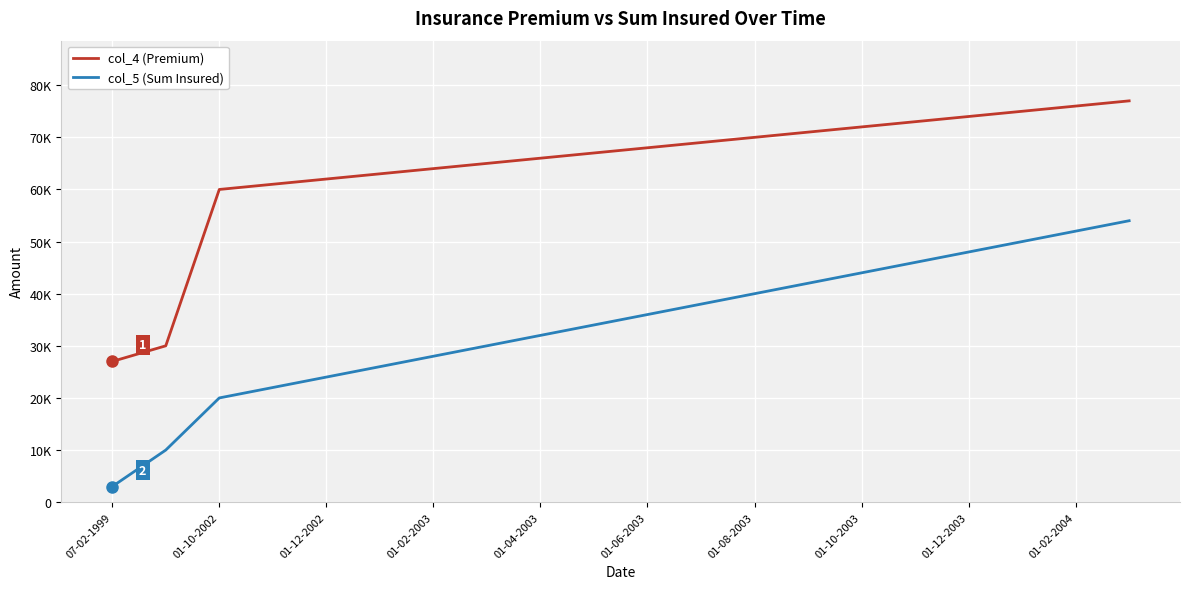

What is the minimum value shown in the chart?

3000